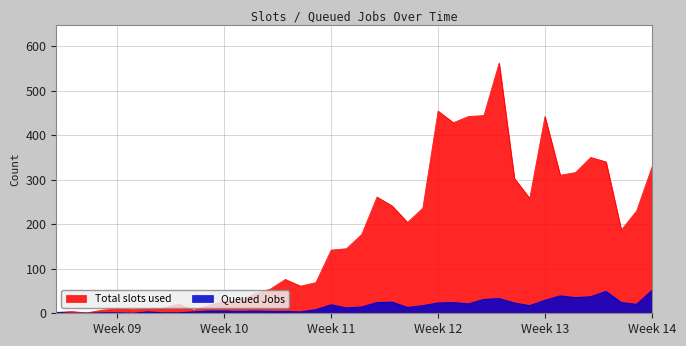

True or false: Queued Jobs and Total slots used cross at least once.

False